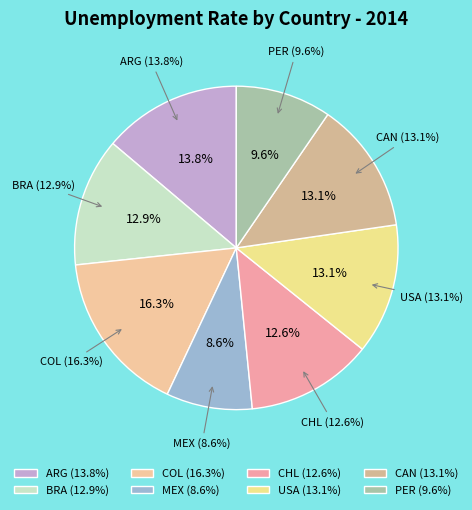

Is it true that CAN is 1% of the pie?

False